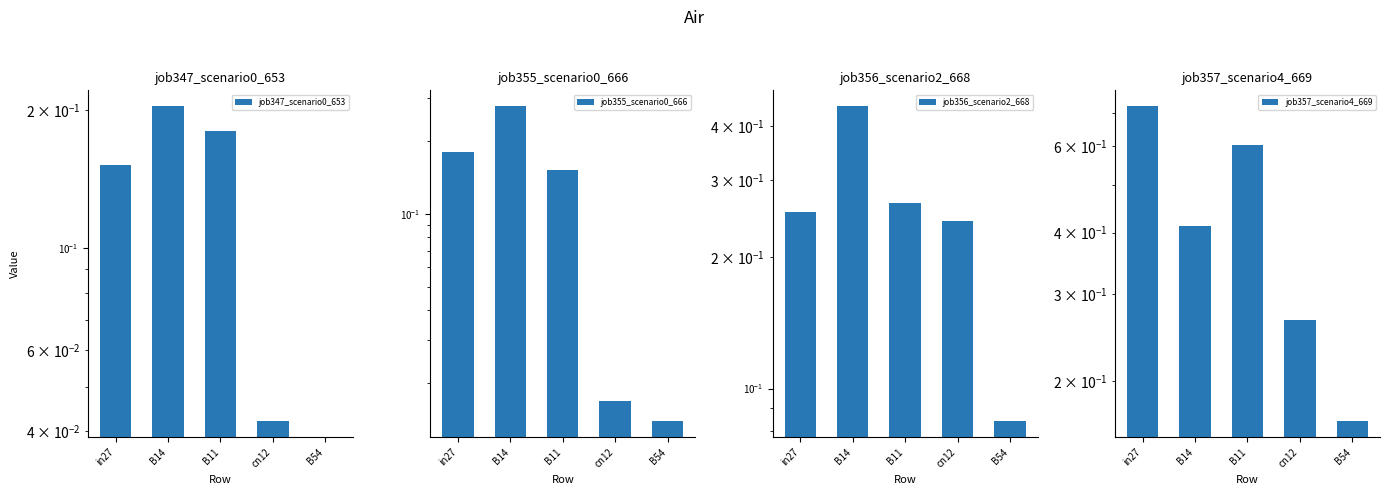

What is the spread (max minus min) of values at B14?

0.2